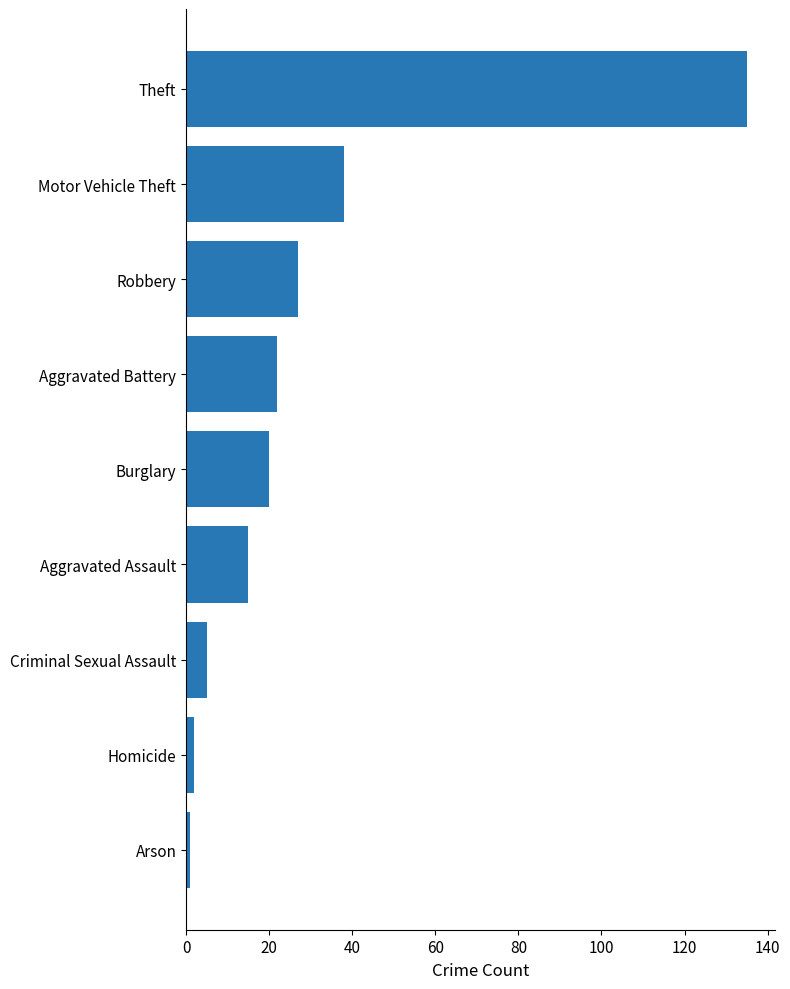

What is the difference between the maximum and minimum values?

134